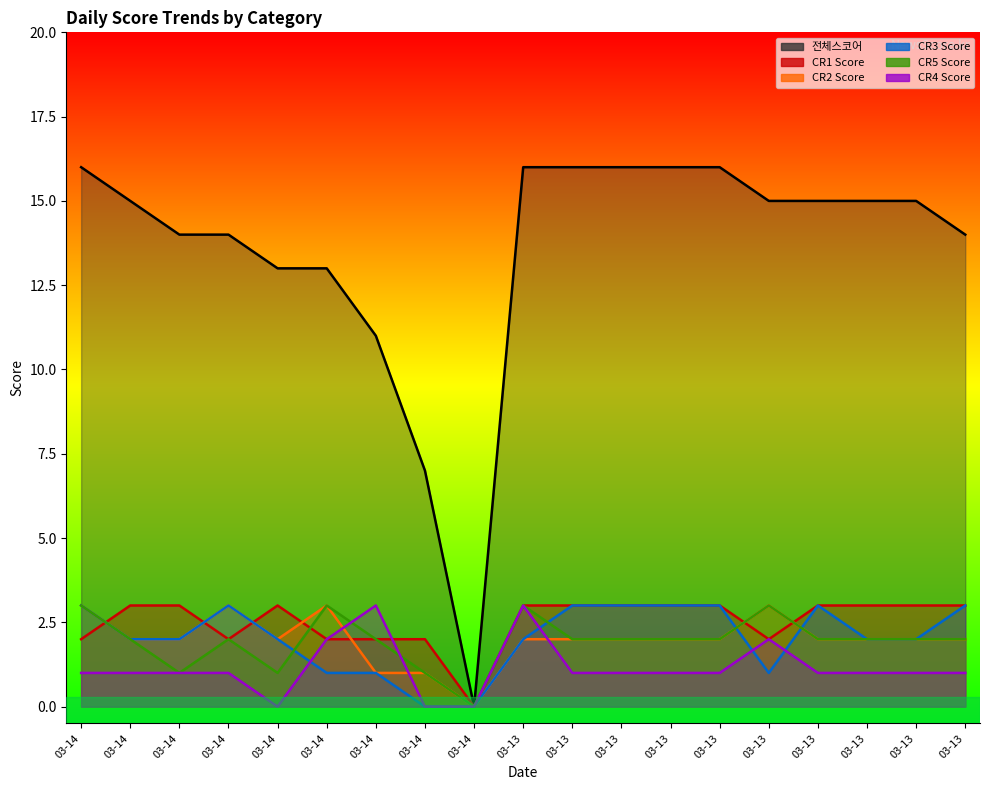

Reading left to right, extract all data points from this chart.

전체스코어: 16	15	14	14	13	13	11	7	0	16	16	16	16	16	15	15	15	15	14
cr_1_score: 2	3	3	2	3	2	2	2	0	3	3	3	3	3	2	3	3	3	3
cr_2_score: 3	2	2	3	2	3	1	1	0	2	2	2	2	2	3	2	2	2	2
cr_3_score: 3	2	2	3	2	1	1	0	0	2	3	3	3	3	1	3	2	2	3
cr_5_score: 3	2	1	2	1	3	2	1	0	3	2	2	2	2	3	2	2	2	2
cr_4_score: 1	1	1	1	0	2	3	0	0	3	1	1	1	1	2	1	1	1	1